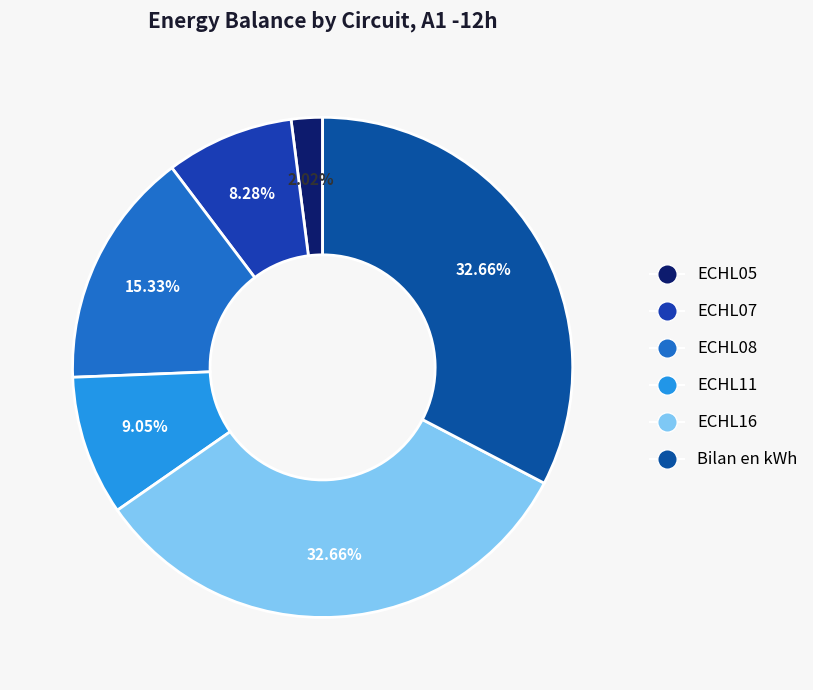

To the nearest percent, what is the combined percentage of ECHL05 and ECHL11?

11%